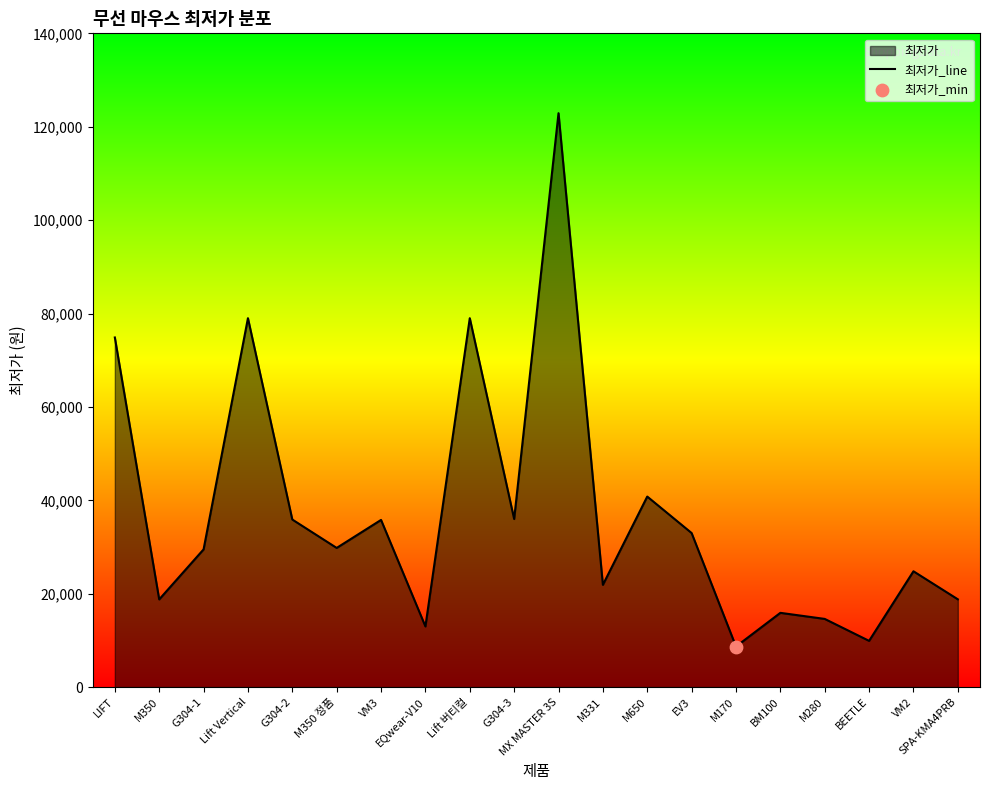

Between EQwear-V10 and SPA-KMA4PRB, which is larger?

SPA-KMA4PRB